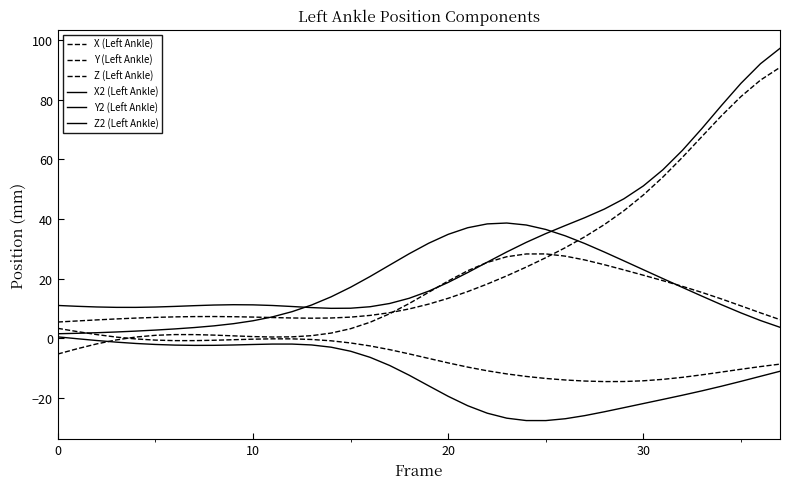

At which label does X (Left Ankle) reach its minimum?

28